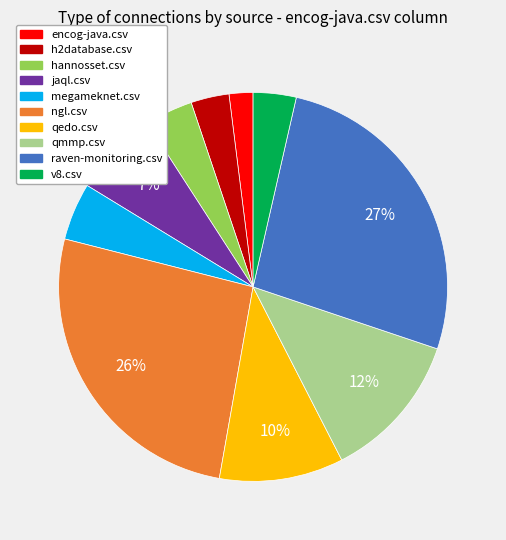

Is there a majority slice in this chart?

No